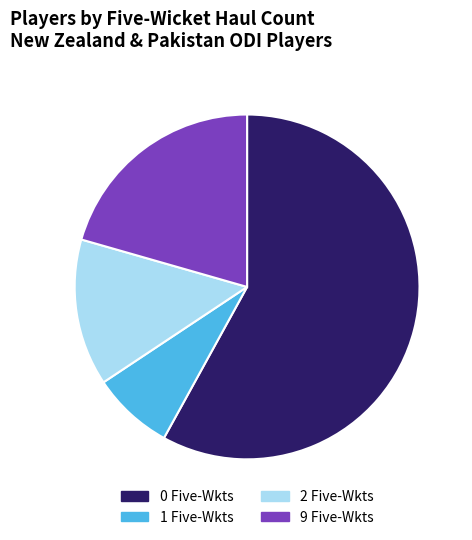

Which slice represents more than half of the pie?

0 Five-Wkts